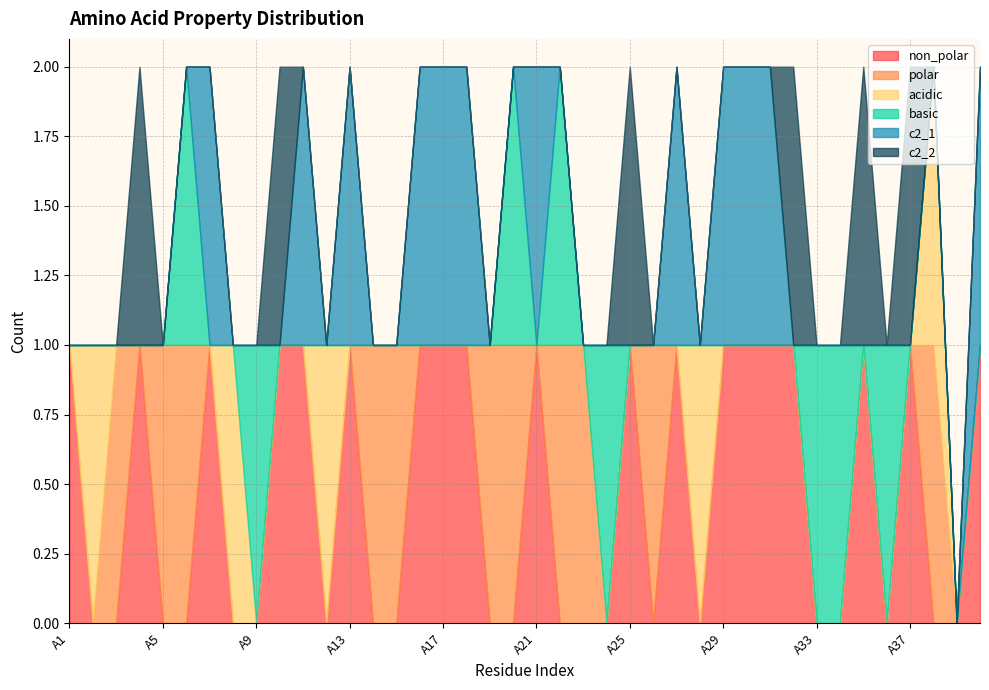

Reading left to right, transcribe all the data shown in this chart.

non_polar: 1	0	0	1	0	0	1	0	0	1	1	0	1	0	0	1	1	1	0	0	1	0	0	0	1	0	1	0	1	1	1	1	0	0	1	0	1	0	0	1
polar: 0	0	1	0	1	1	0	0	0	0	0	0	0	1	1	0	0	0	1	1	0	1	1	0	0	1	0	0	0	0	0	0	0	0	0	0	0	1	0	0
acidic: 0	1	0	0	0	0	0	1	0	0	0	1	0	0	0	0	0	0	0	0	0	0	0	0	0	0	0	1	0	0	0	0	0	0	0	0	0	1	0	0
basic: 0	0	0	0	0	1	0	0	1	0	0	0	0	0	0	0	0	0	0	1	0	1	0	1	0	0	0	0	0	0	0	0	1	1	0	1	0	0	0	0
c2_1: 0	0	0	0	0	0	1	0	0	0	1	0	1	0	0	1	1	1	0	0	1	0	0	0	0	0	1	0	1	1	1	0	0	0	0	0	0	0	0	1
c2_2: 0	0	0	1	0	0	0	0	0	1	0	0	0	0	0	0	0	0	0	0	0	0	0	0	1	0	0	0	0	0	0	1	0	0	1	0	1	0	0	0